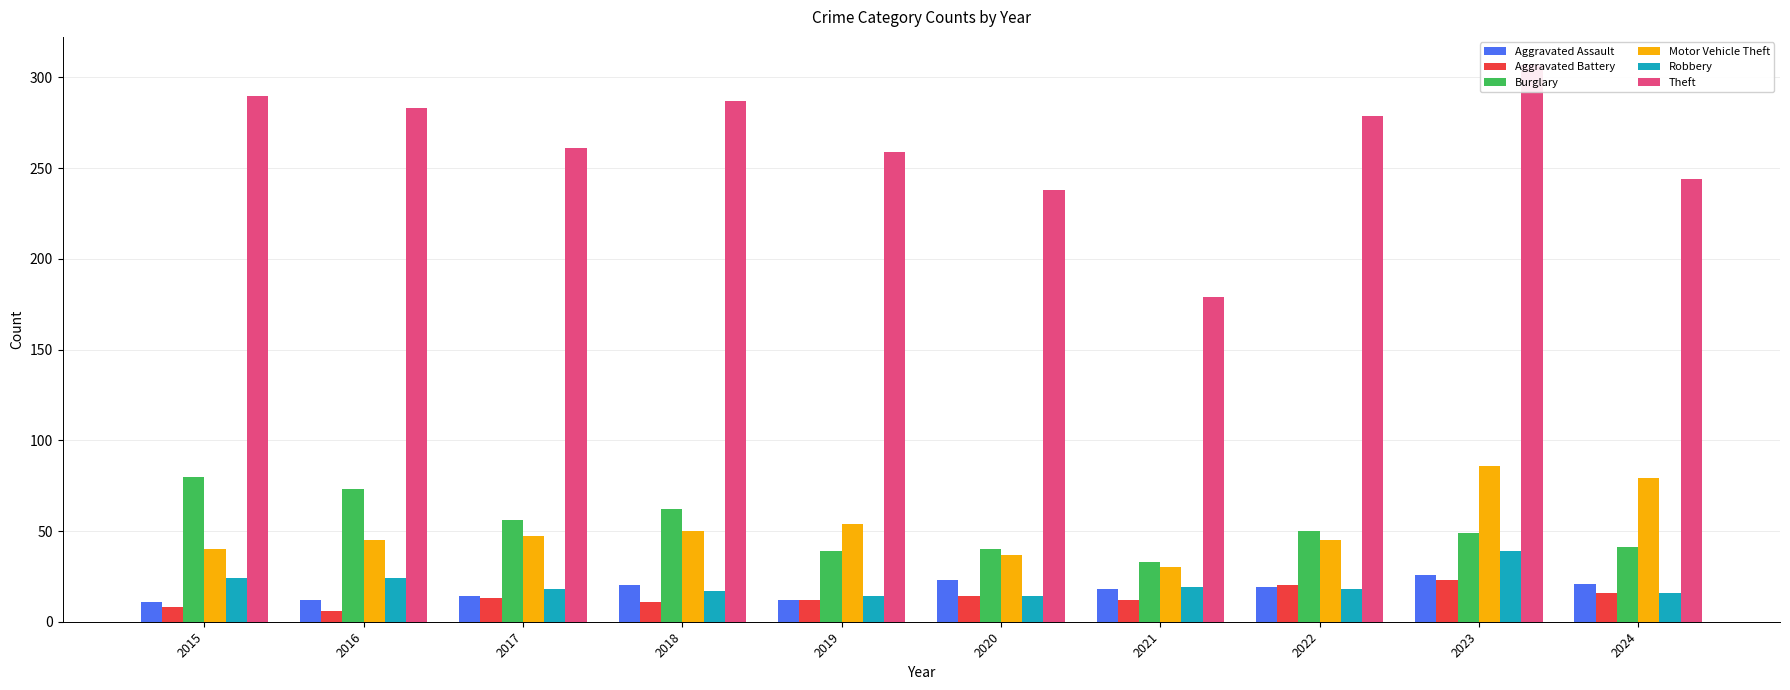

What is the total value across all series at 2020?

366